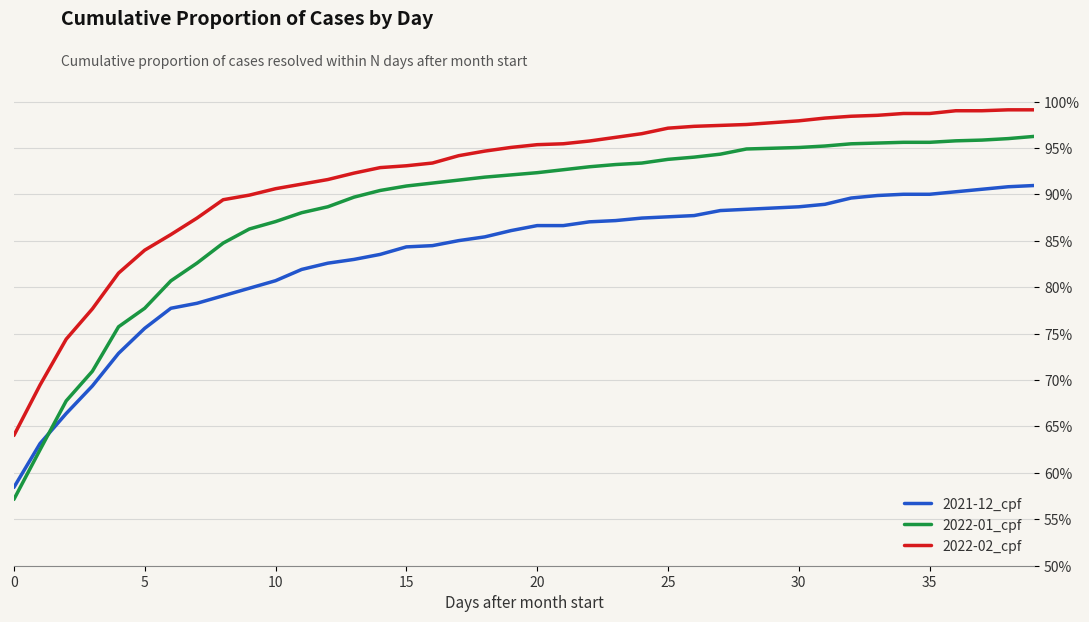

True or false: 2022-01_cpf has more than 1 interior local peaks.

False